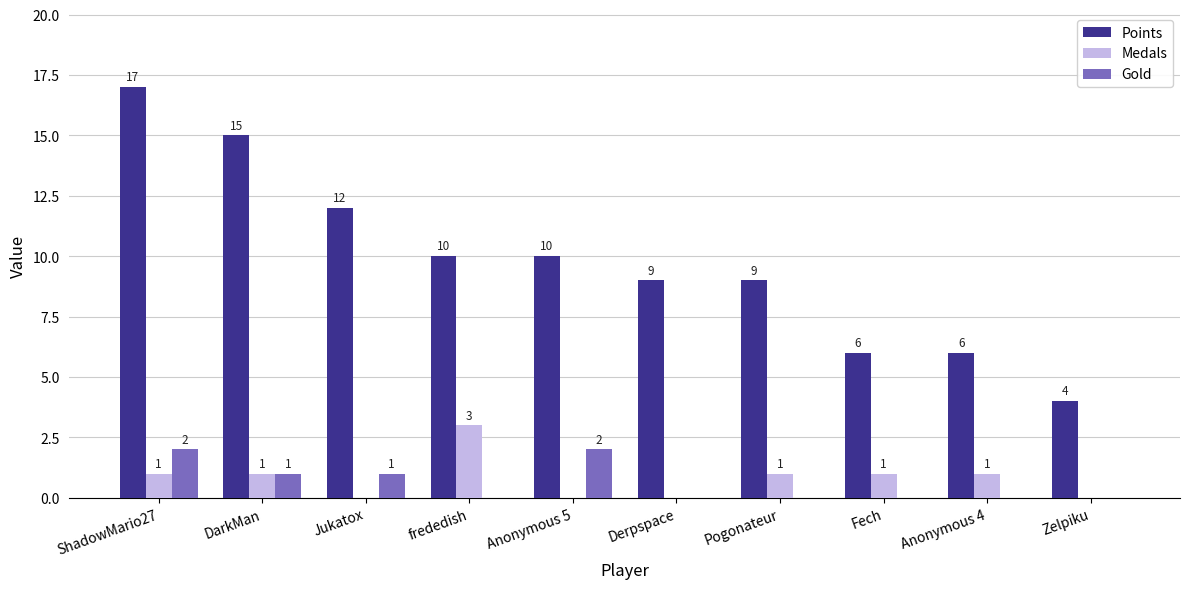

What are all the series names shown in the legend?

Points, Medals, Gold